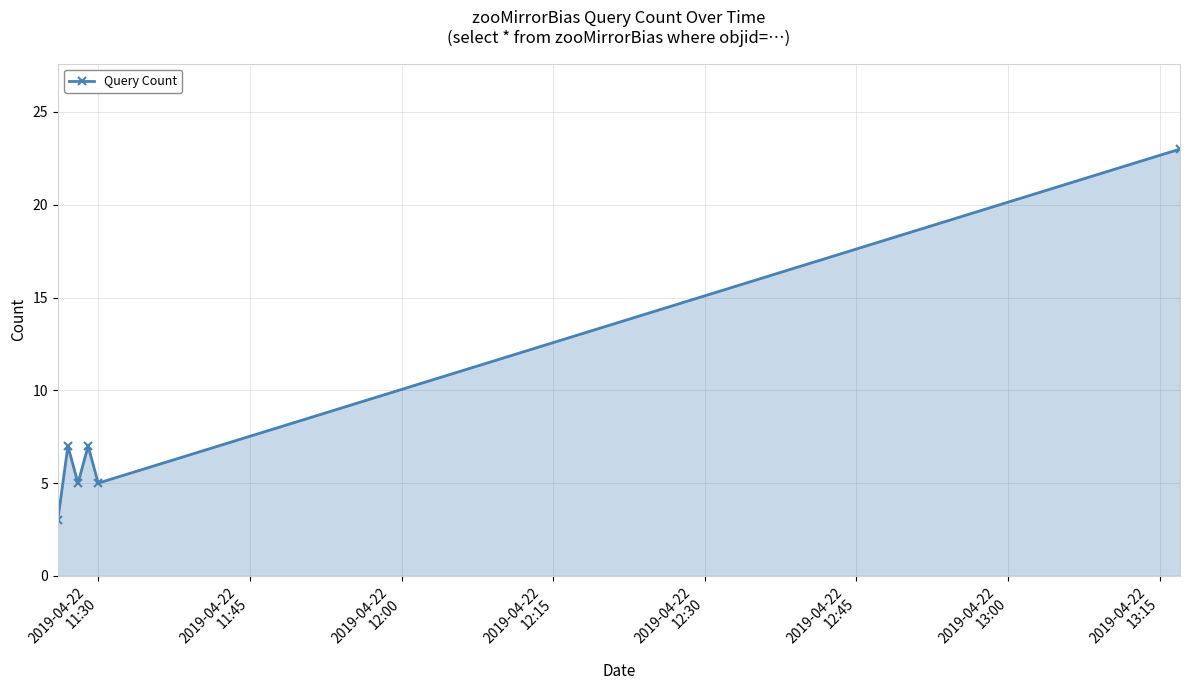

Does the chart have visible grid lines?

Yes